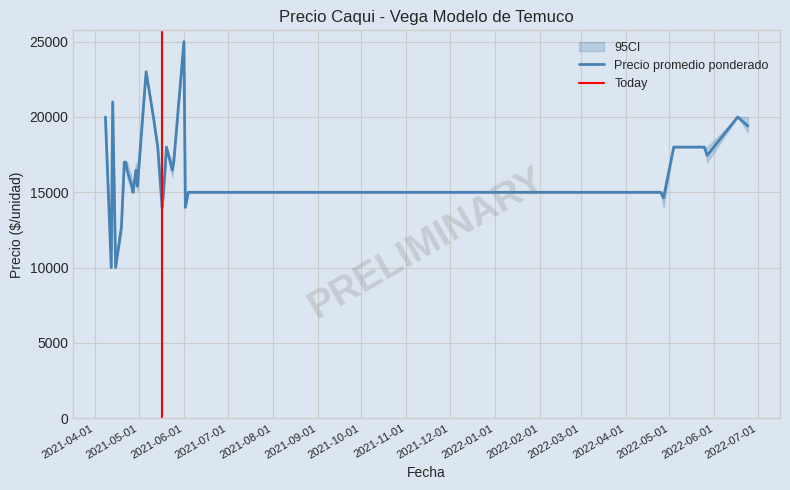

How many lines are shown in the chart?

3